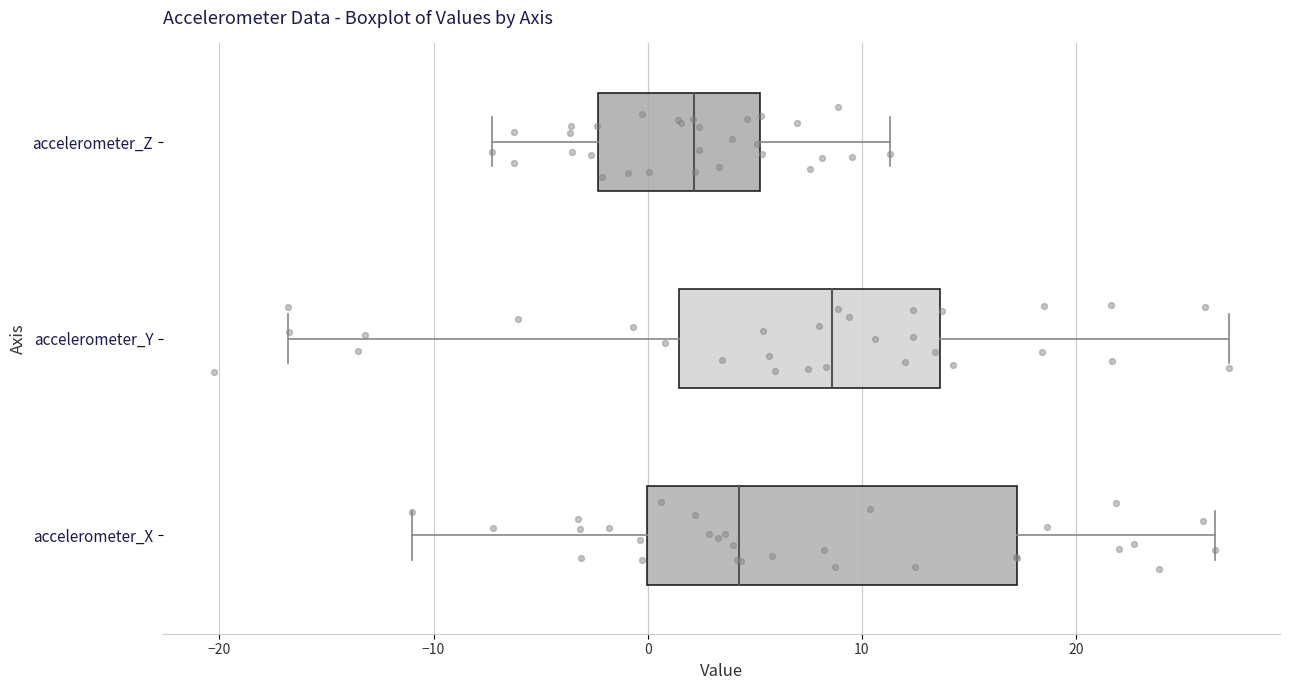

Reading bottom to top, read every box against the x-axis: the position of its median line, the range the box covers, and the ends of its whiskers. The values are not printed on the chart, so give them approximately, as read against the axis.

accelerometer_X: median 4, box 0 to 17, whiskers -11 to 26
accelerometer_Y: median 9, box 1 to 14, whiskers -17 to 27
accelerometer_Z: median 2, box -2 to 5, whiskers -7 to 11